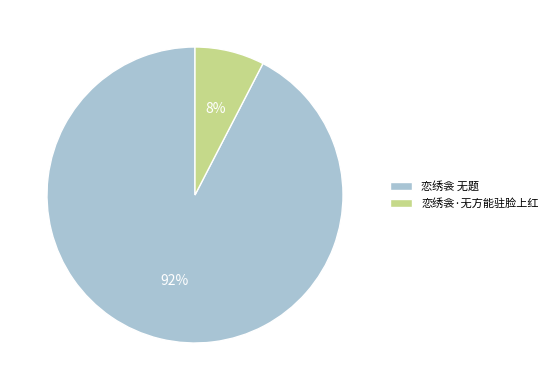

The 恋绣衾 无题 slice represents 98% of the pie. True or false?

False